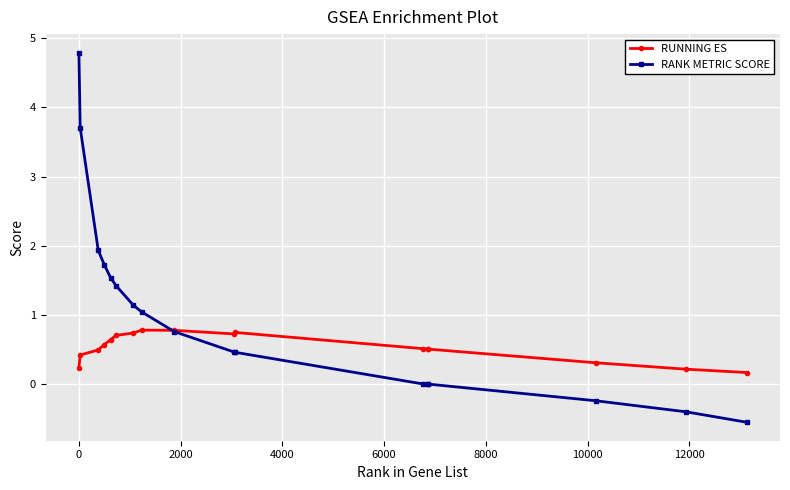

List the series in order of their overall mean, highest first.

RANK METRIC SCORE, RUNNING ES